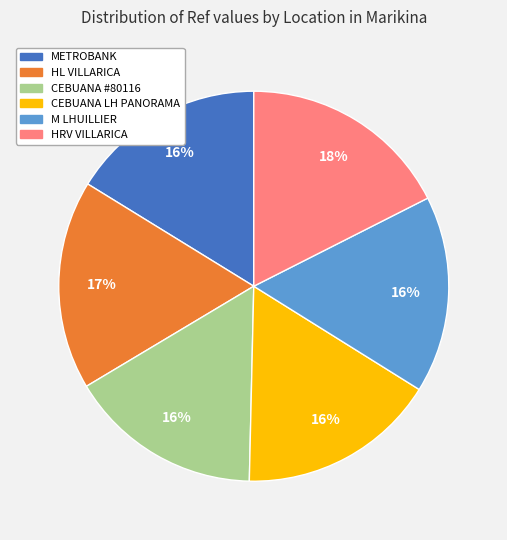

Does CEBUANA #80116 account for over 50% of the chart?

No